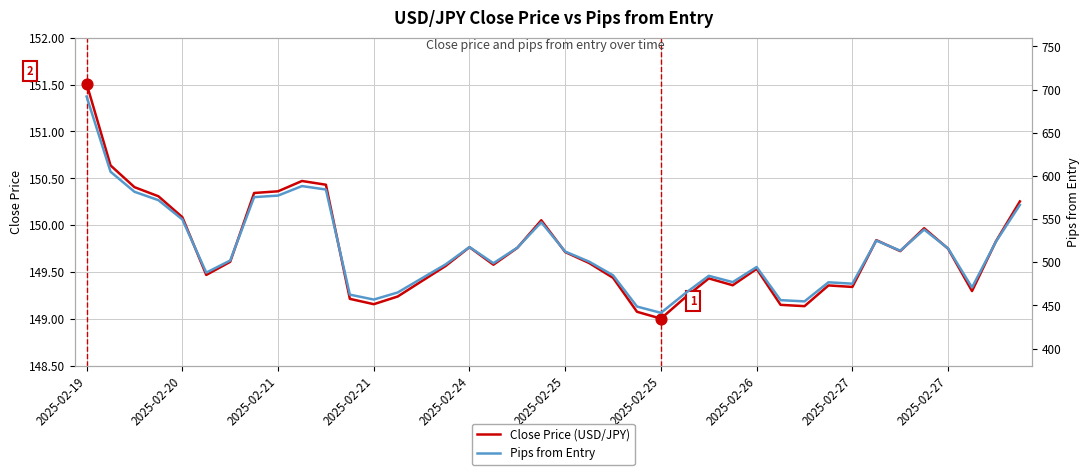

What are all the series names shown in the legend?

Close Price (USD/JPY), Pips from Entry